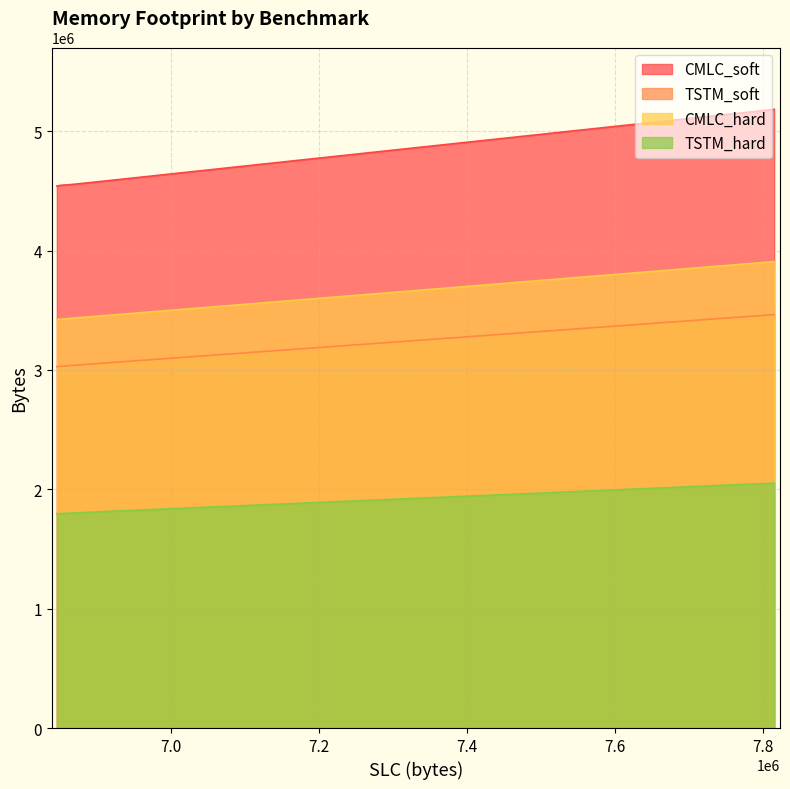

Which series has the largest range (max minus min)?

CMLC_soft